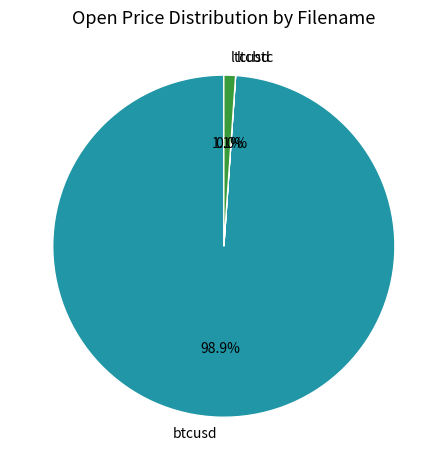

Combined, what portion of the pie is btcusd and ltcusd?

100.0%